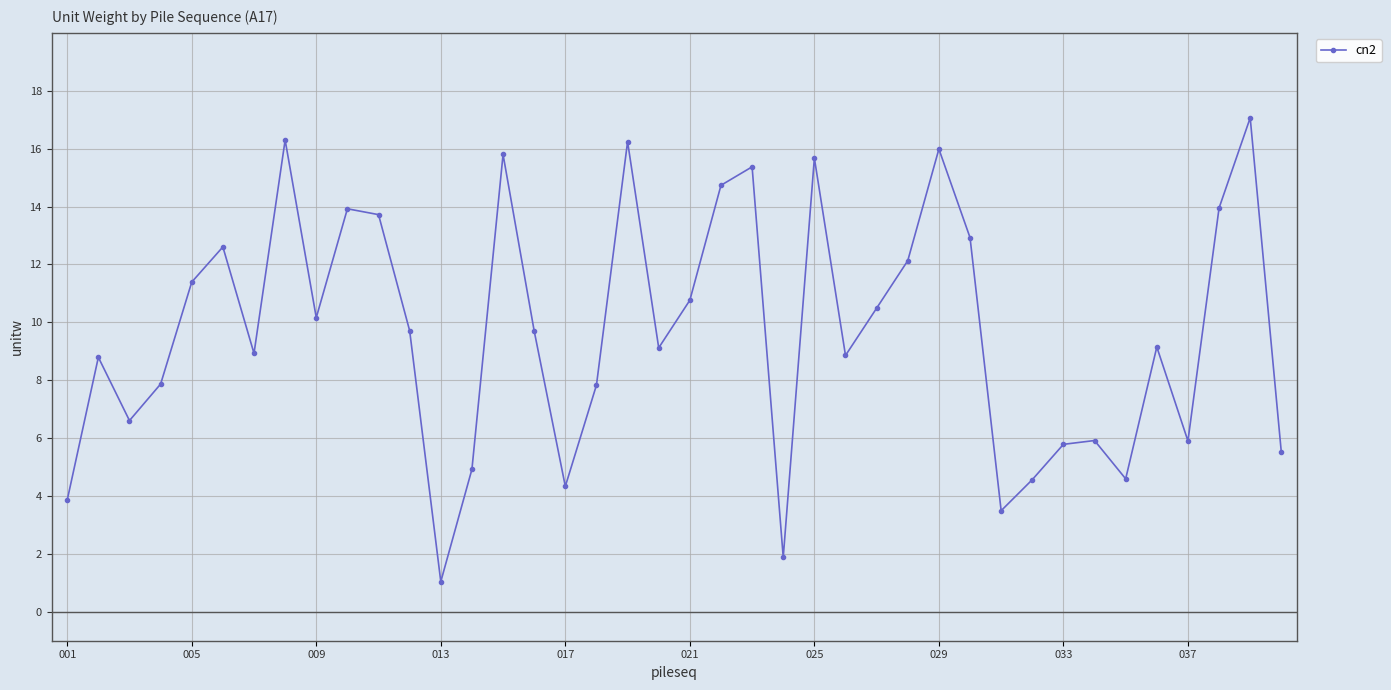

What is the value of the 4th point from the left?

7.9